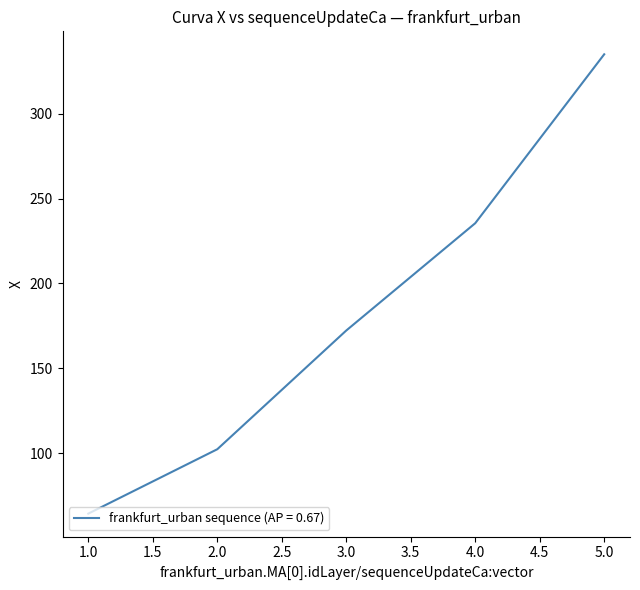

What is the difference between the maximum and second lowest values?

232.8